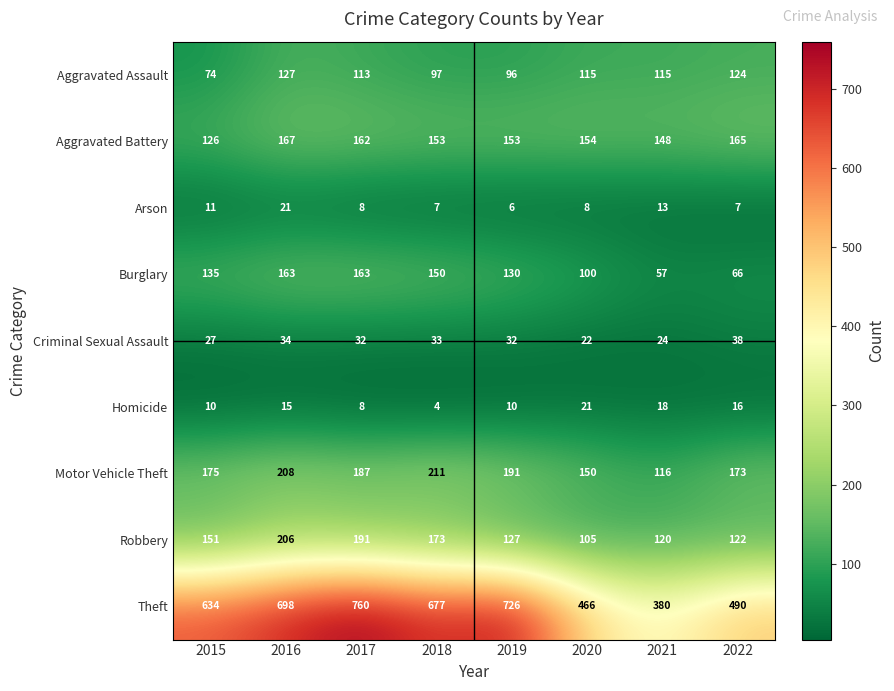

How many series are shown in this chart?

9